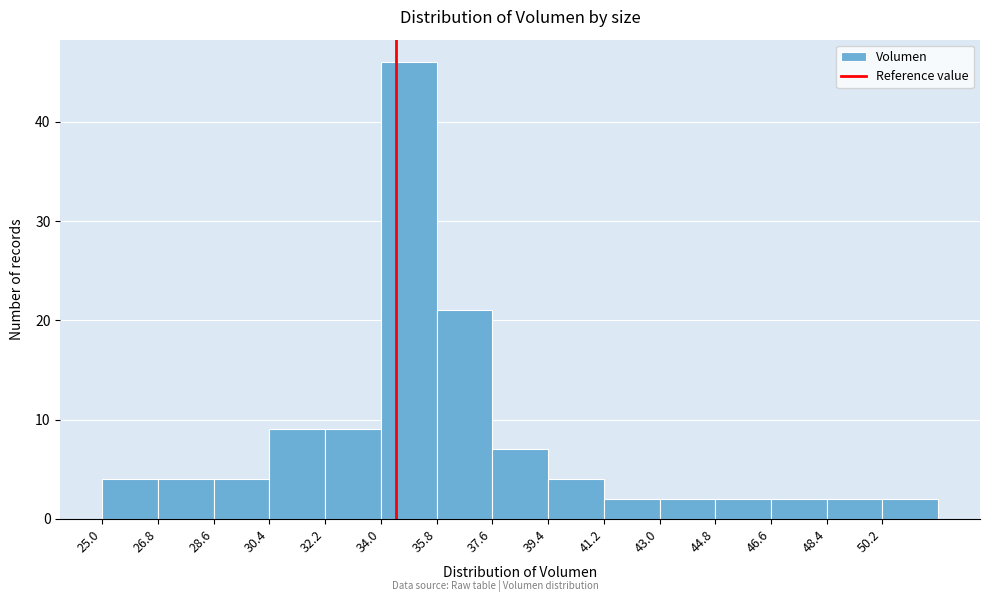

Reading left to right, transcribe this chart: for each bar, give the range it covers on the x-axis and its height. The values are not printed on the chart, so give them approximately, as read against the axis.

25.0 to 26.8: 4
26.8 to 28.6: 4
28.6 to 30.4: 4
30.4 to 32.2: 9
32.2 to 34.0: 9
34.0 to 35.8: 46
35.8 to 37.6: 21
37.6 to 39.4: 7
39.4 to 41.2: 4
41.2 to 43.0: 2
43.0 to 44.8: 2
44.8 to 46.6: 2
46.6 to 48.4: 2
48.4 to 50.2: 2
50.2 to 52.0: 2